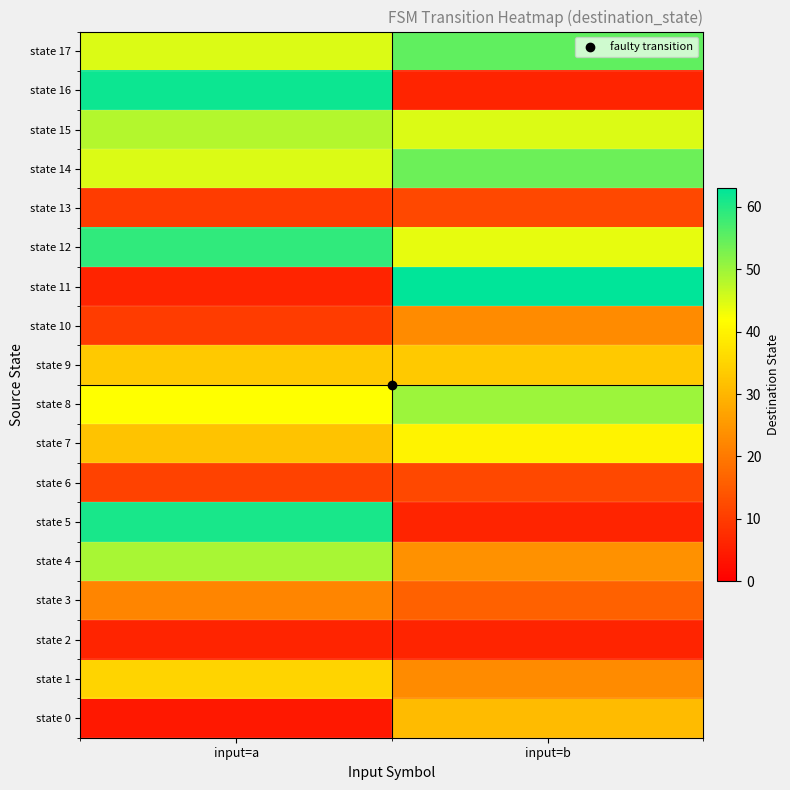

What is the maximum value shown in the chart?

63